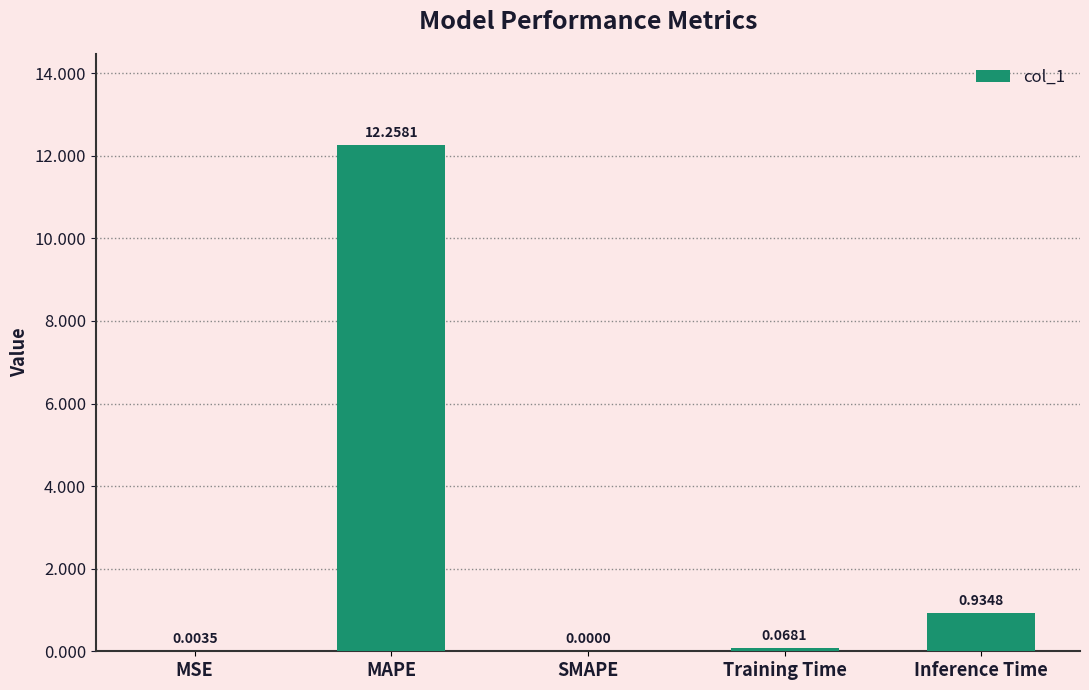

At which category does the chart reach its peak across all series?

MAPE